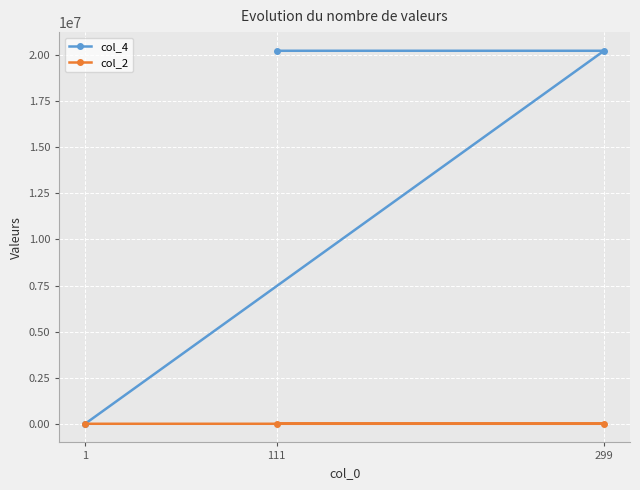

What is the greatest value displayed?

20240001